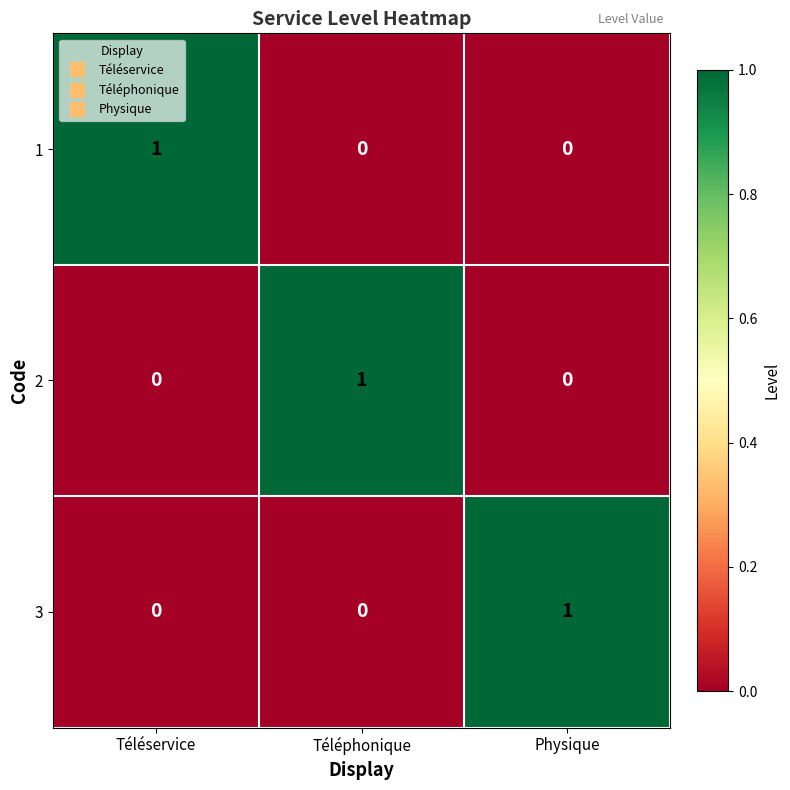

What is the total value across all series at Physique?

1